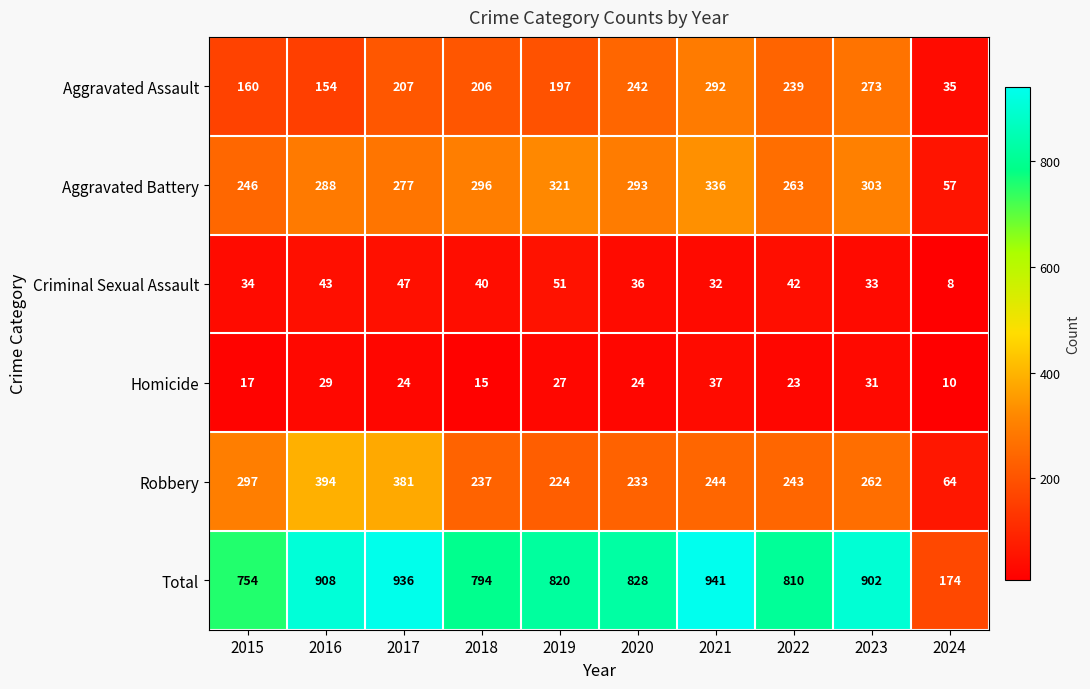

Which label corresponds to the largest value in the chart?

2021